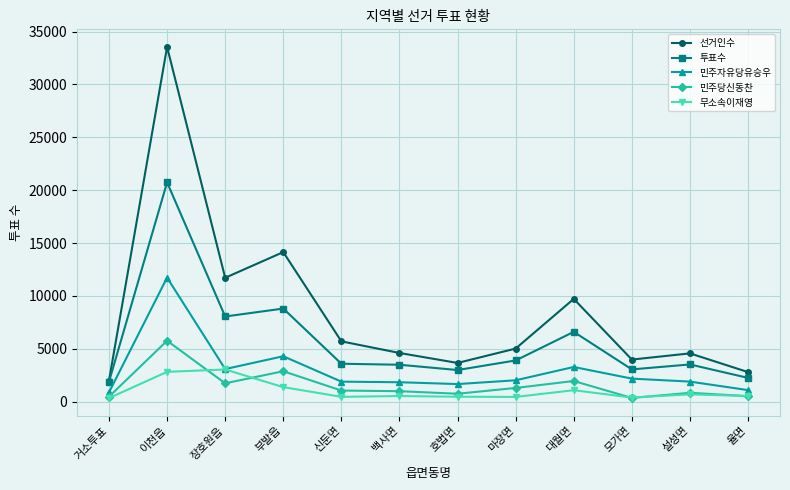

At how many categories does at least one series exceed 16616?

1